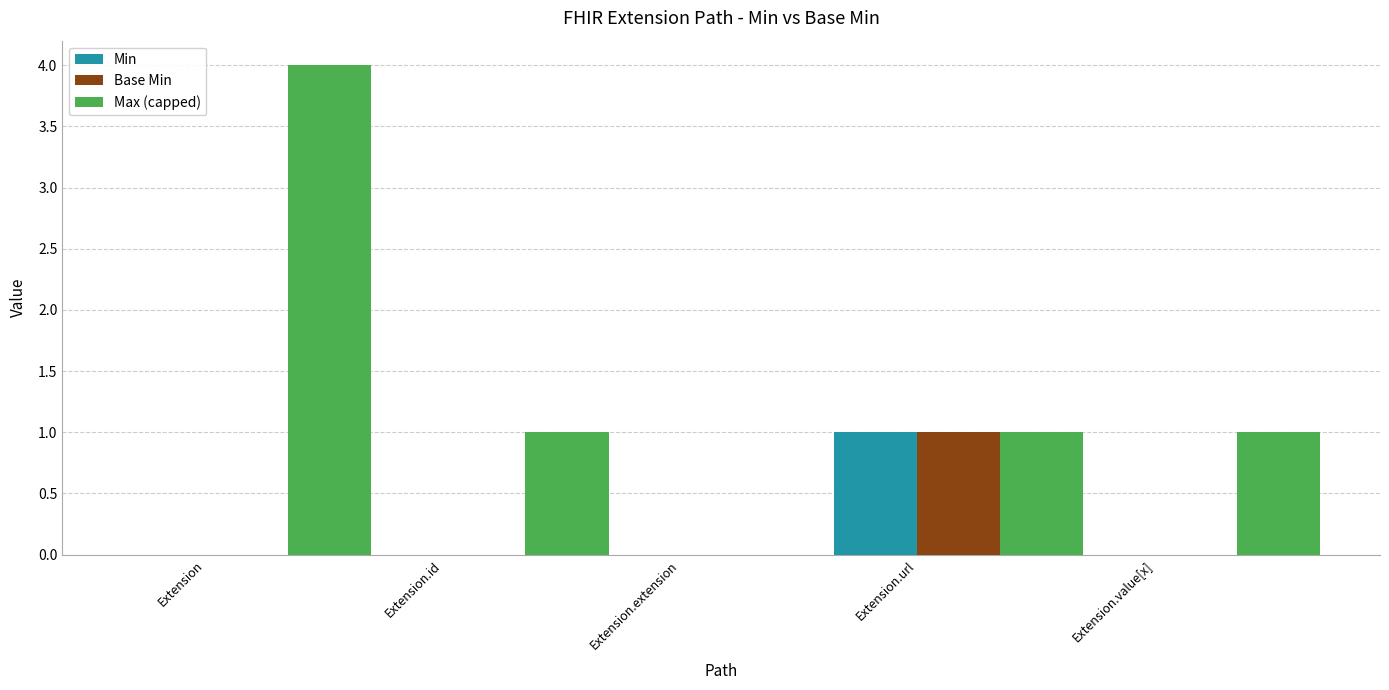

True or false: Min has a value of 0 at Extension.id.

True